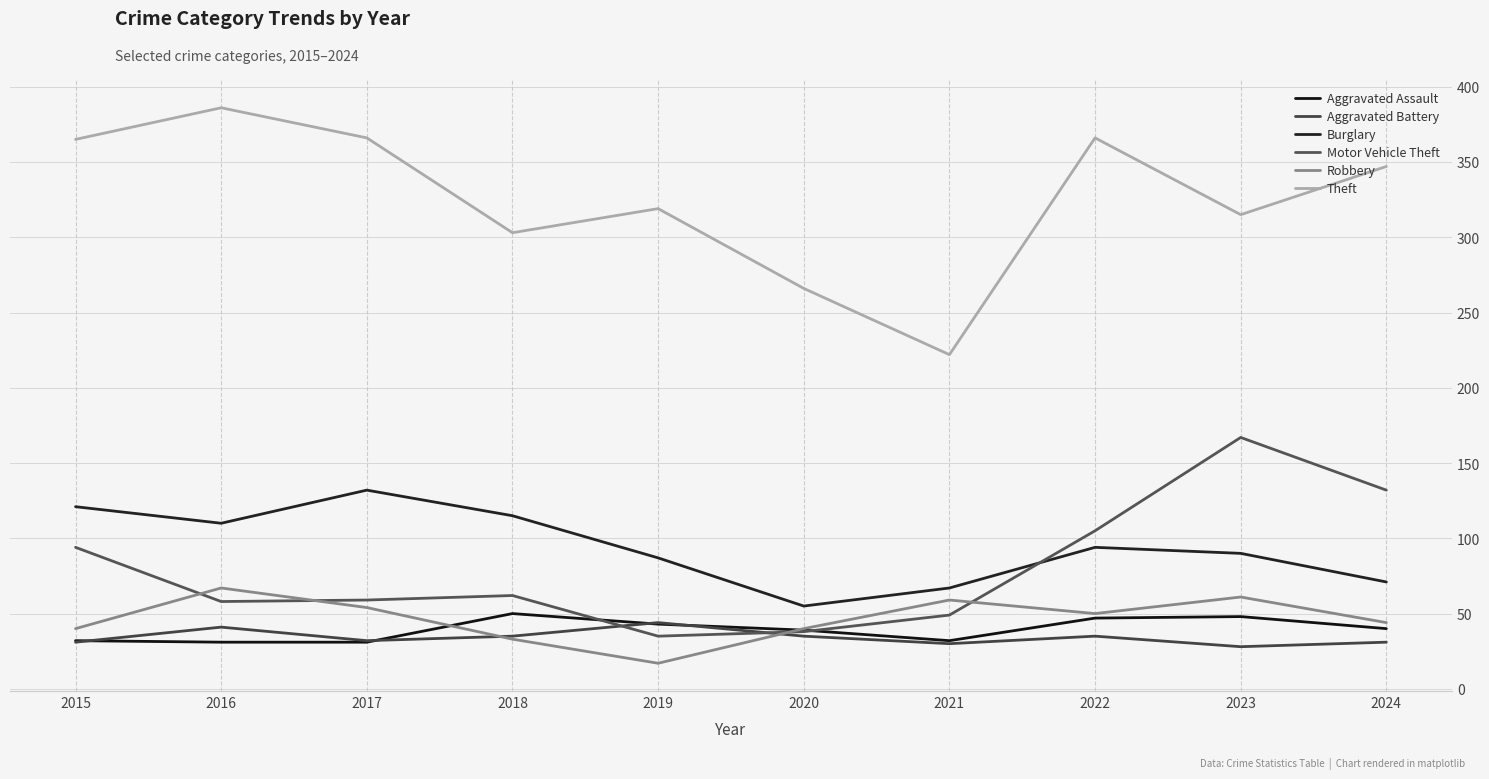

Which label corresponds to the smallest value in the chart?

2019